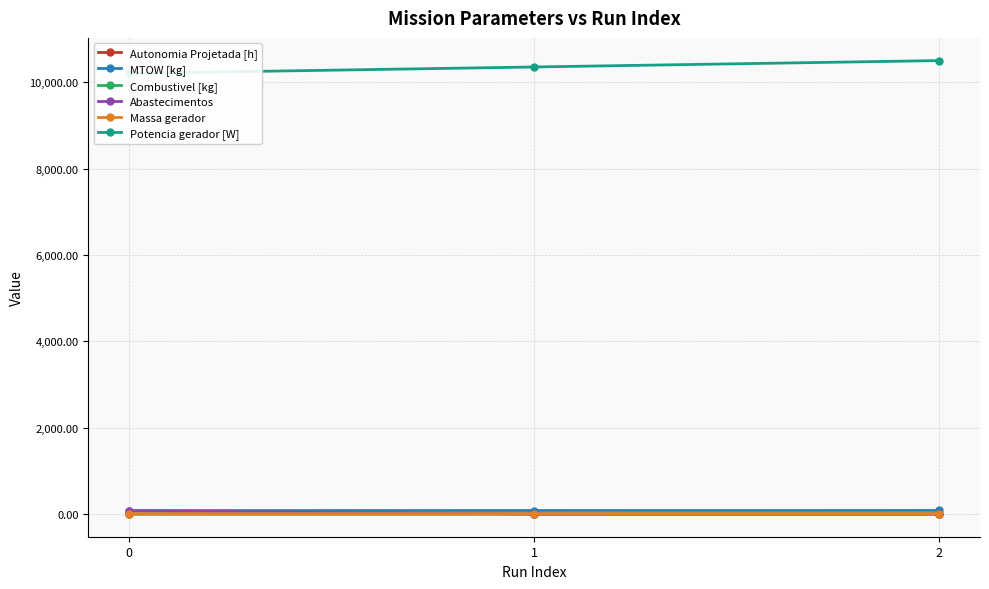

How many lines are shown in the chart?

6